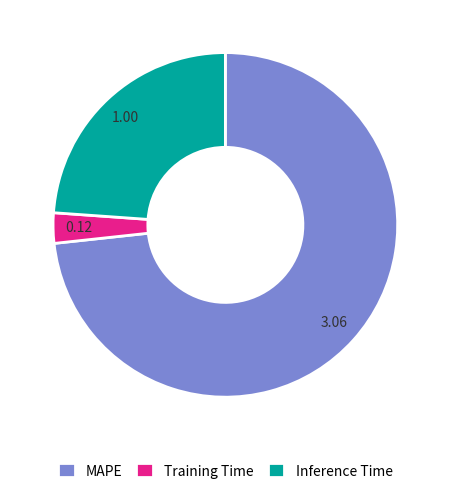

Rank the categories by value from highest to lowest.

MAPE, Inference Time, Training Time